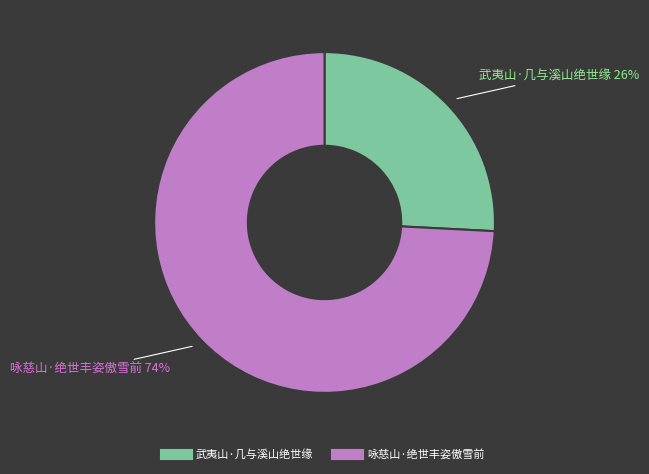

What is the smallest slice in the pie chart?

武夷山·几与溪山绝世缘